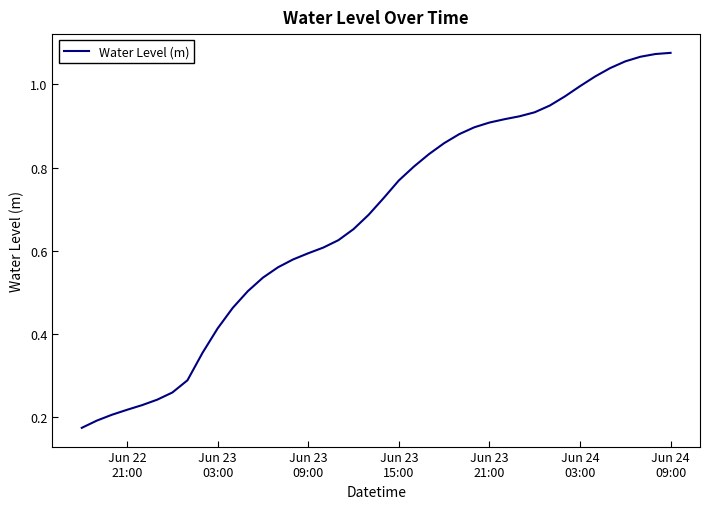

At which label is the value closest to 0?

Jun 22
21:00